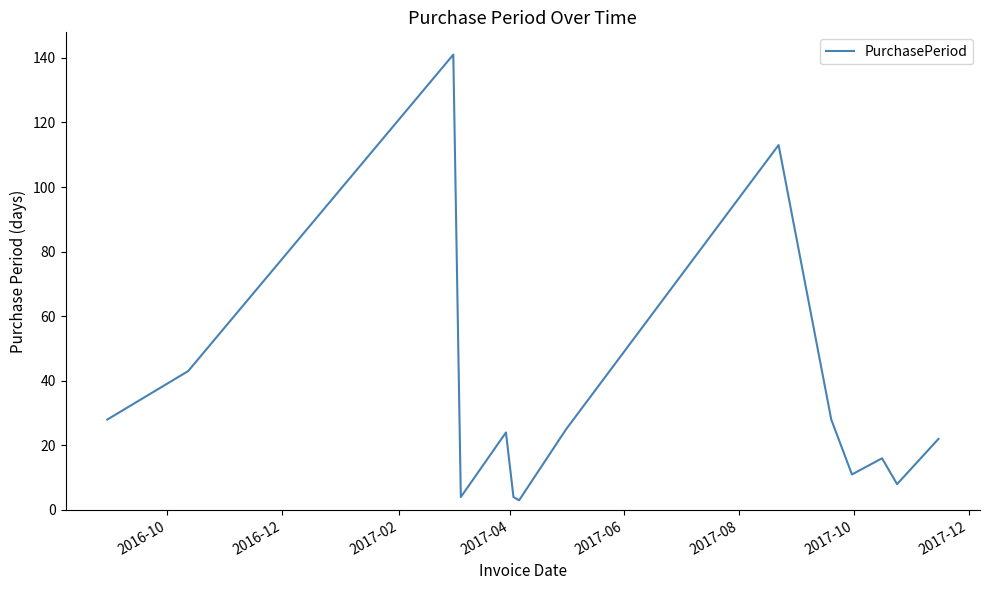

What is the greatest value displayed?

141